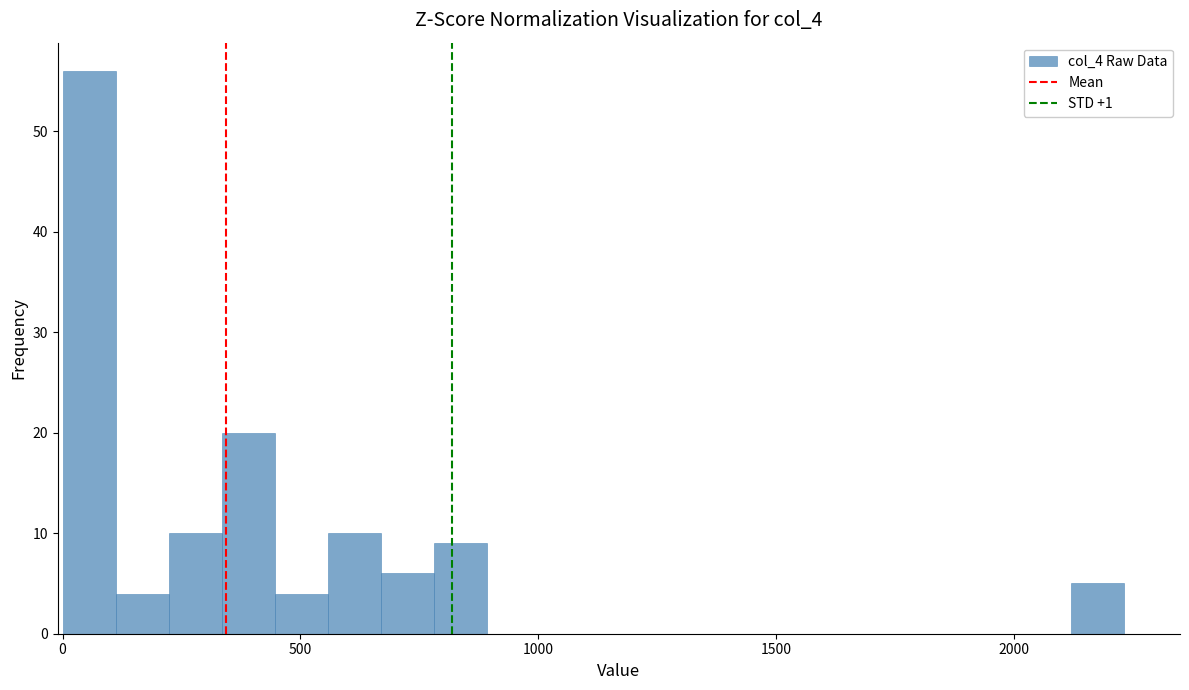

Read against the x-axis, roughly where is the centre of the tallest bar?

50